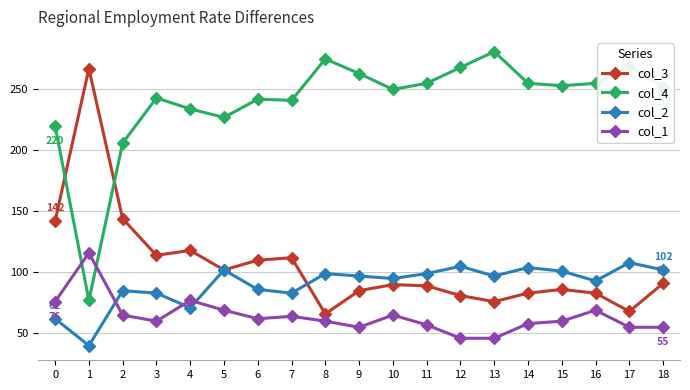

How many interior local peaks does the col_2 series have?

6